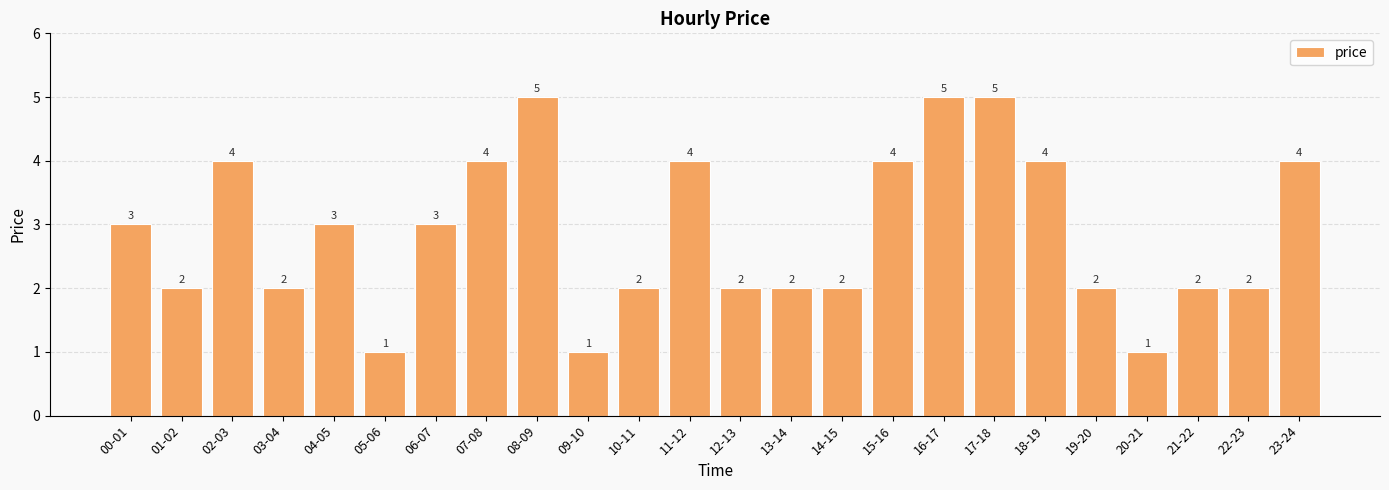

What is the label of the 15th bar from the left?

14-15